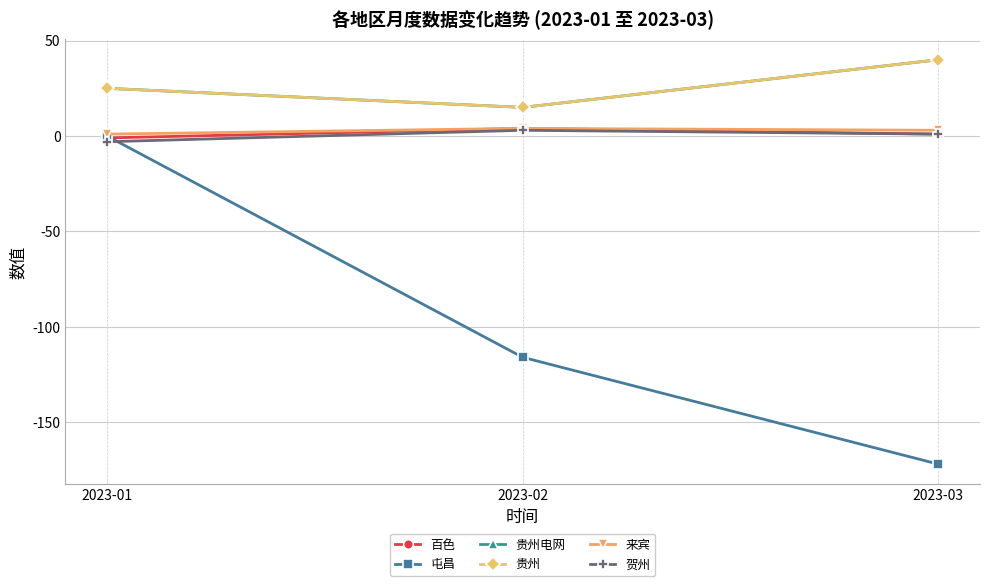

How many lines are shown in the chart?

6